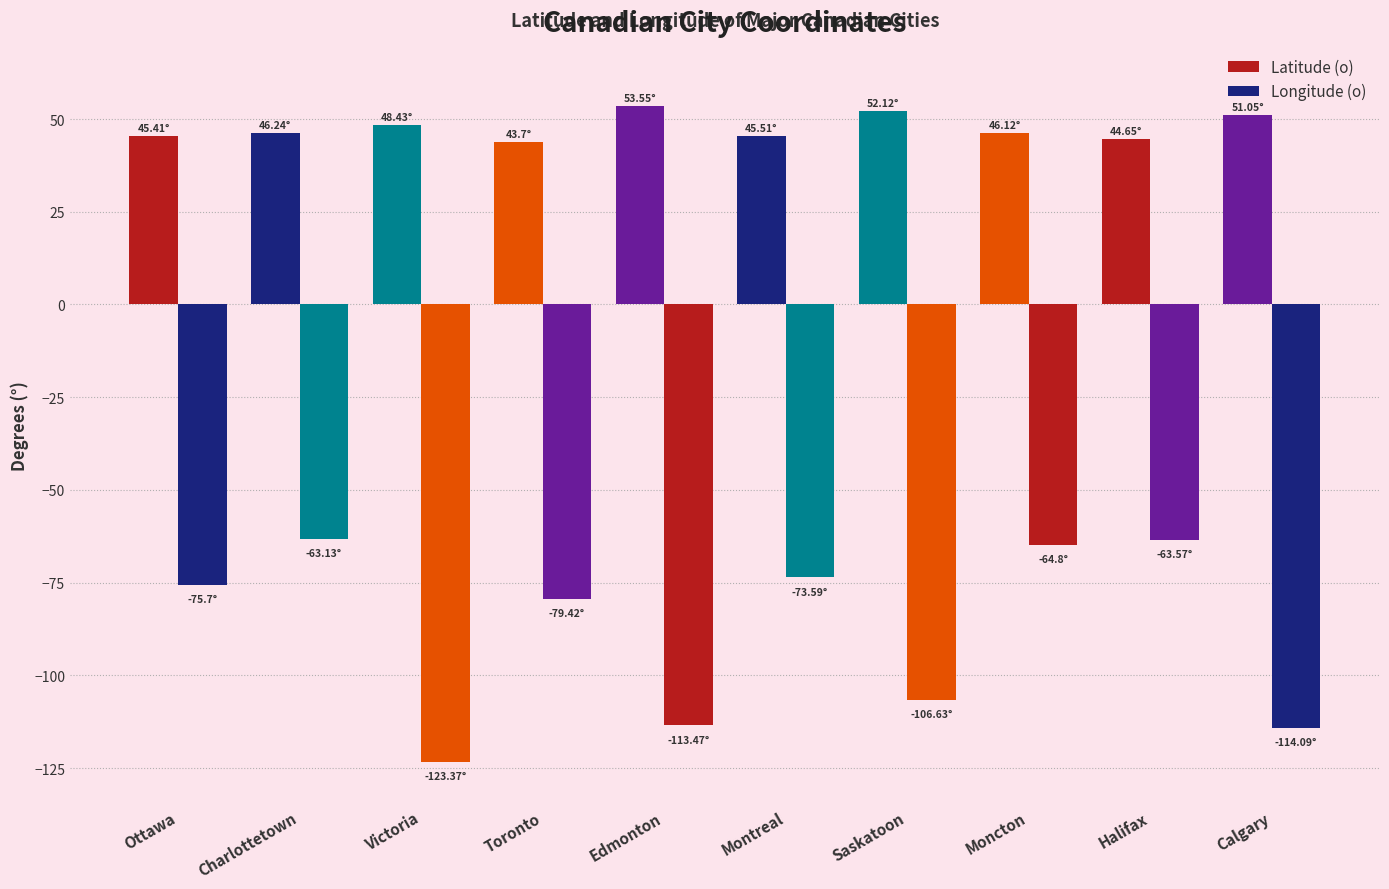

How many values in the Longitude (o) series are below -75?

6